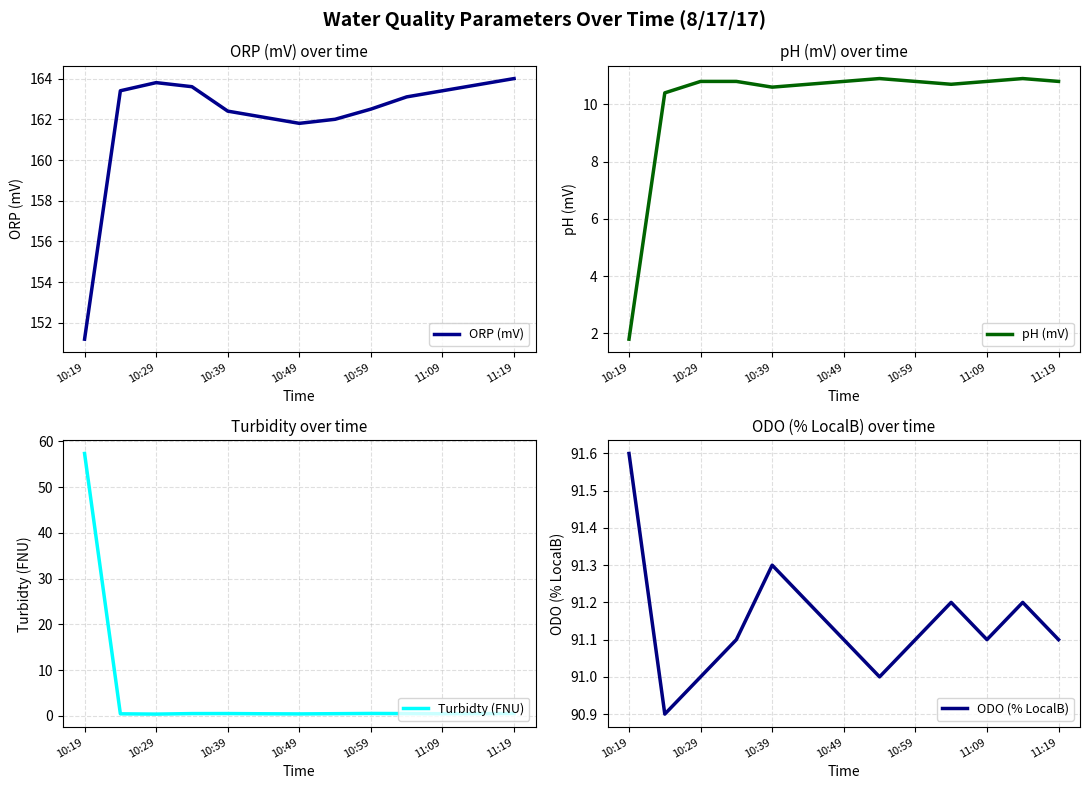

True or false: ORP (mV) has a value of 163.1 at 9.

True